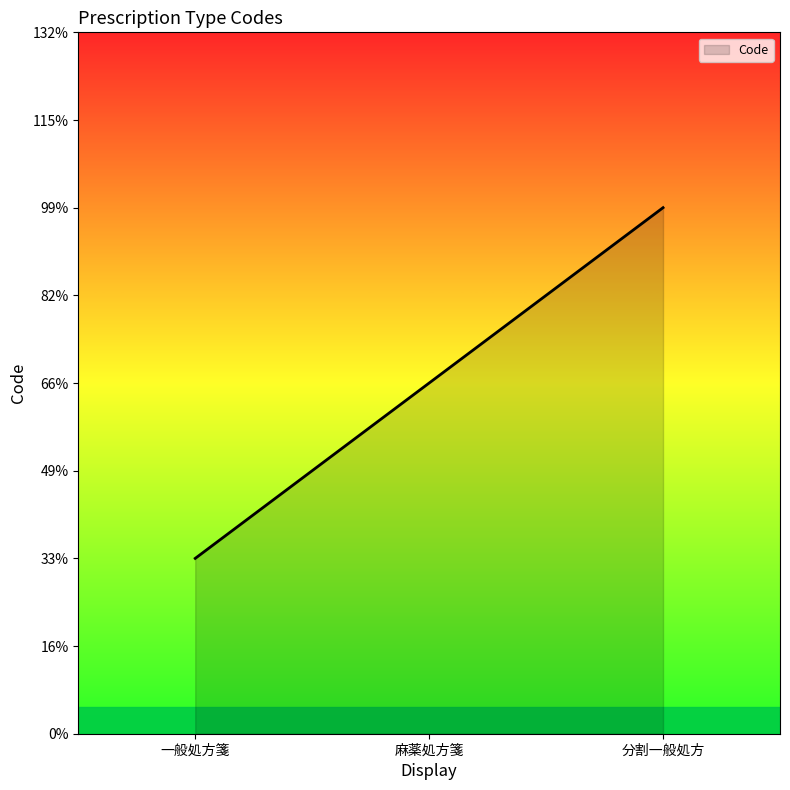

What is the change in value from 麻薬処方箋 to 分割一般処方?

+1